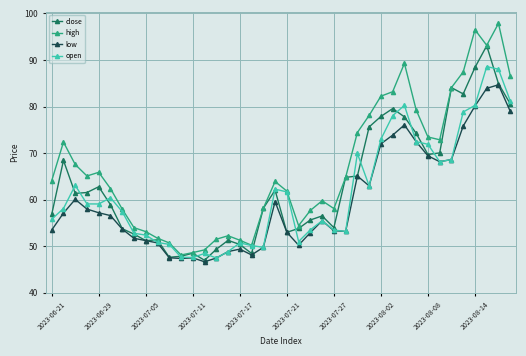

Which series has the largest total across all categories?

high